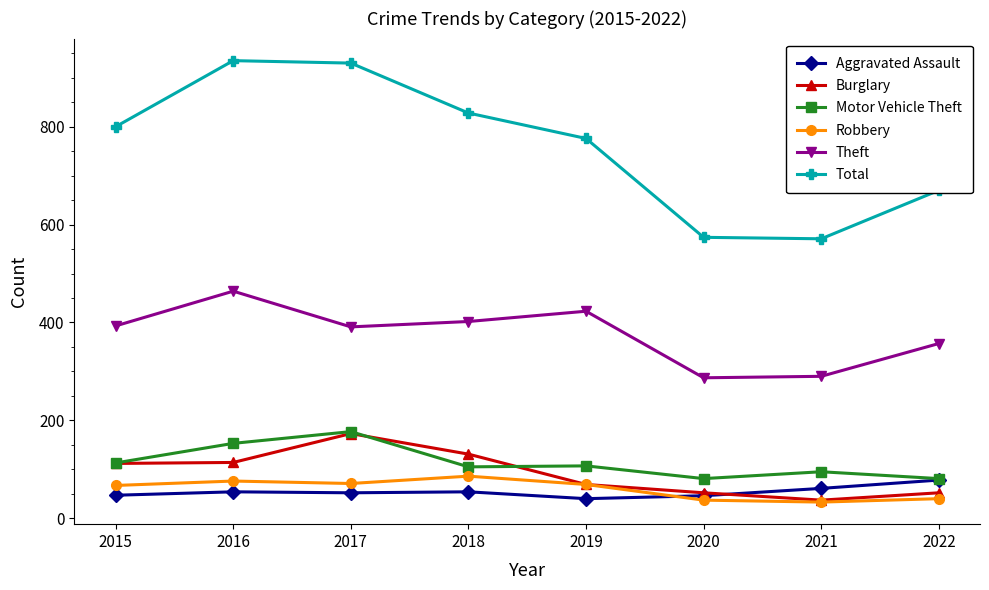

True or false: Theft and Aggravated Assault cross at least once.

False